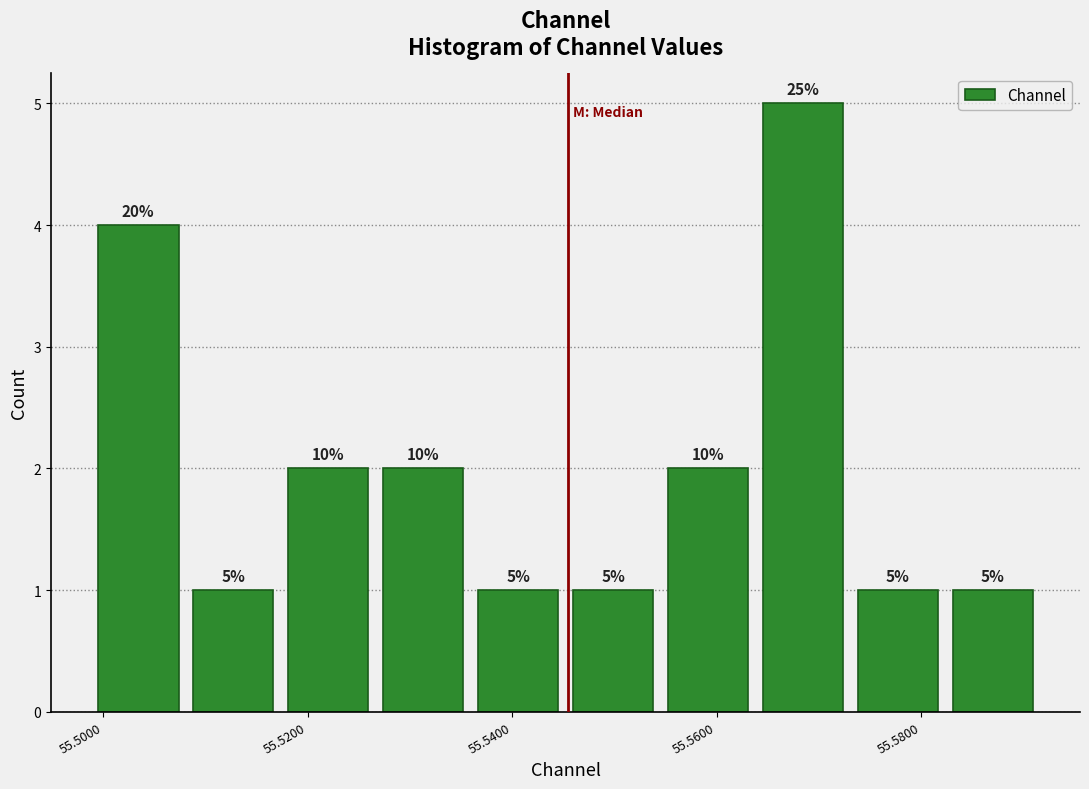

Over which range of the x-axis is the bar tallest?

55.564 to 55.574